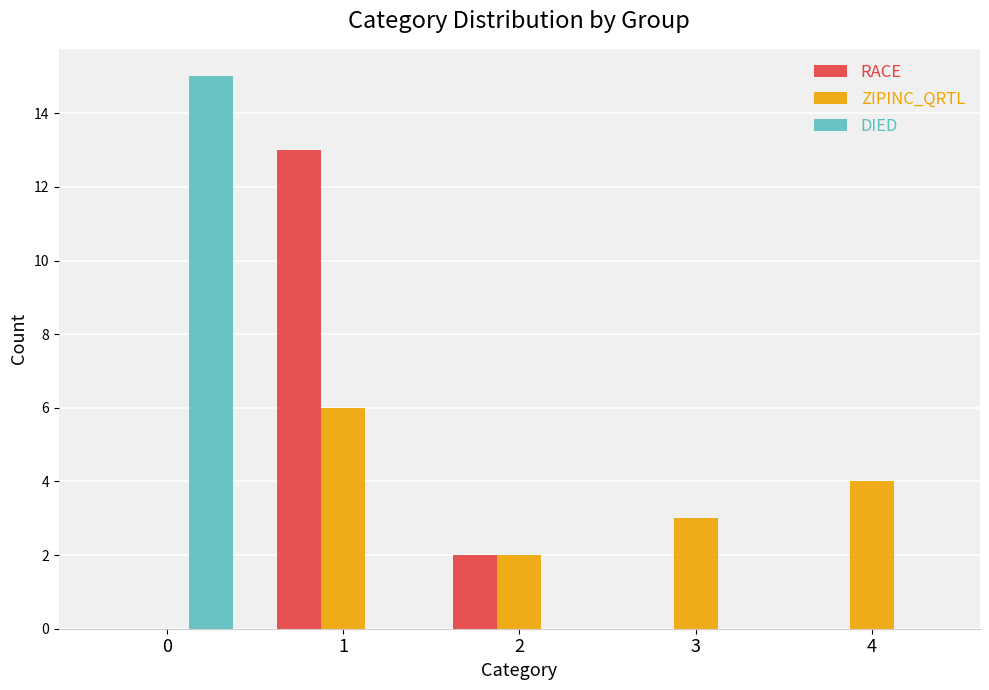

What is the highest value of the DIED series?

15